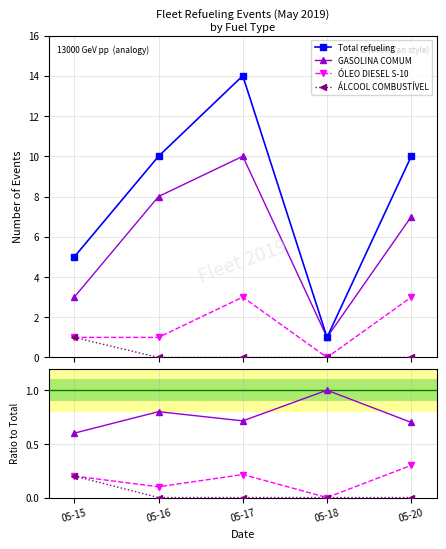

How many lines are shown in the chart?

4